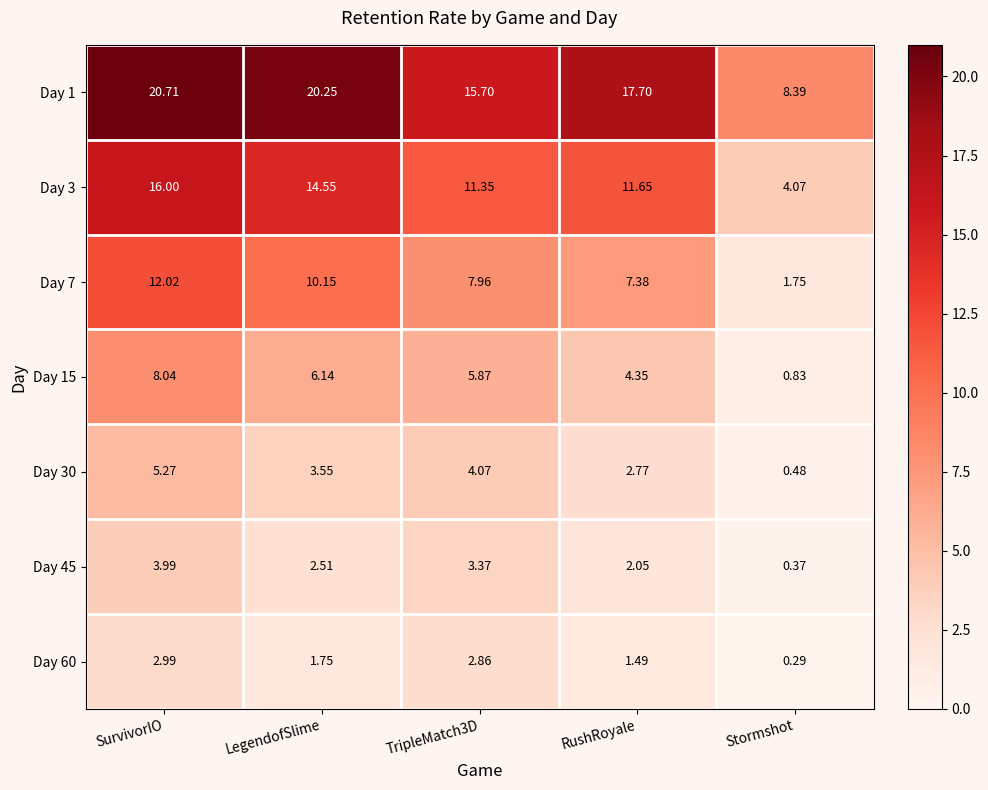

At which category does the chart reach its minimum across all series?

Stormshot